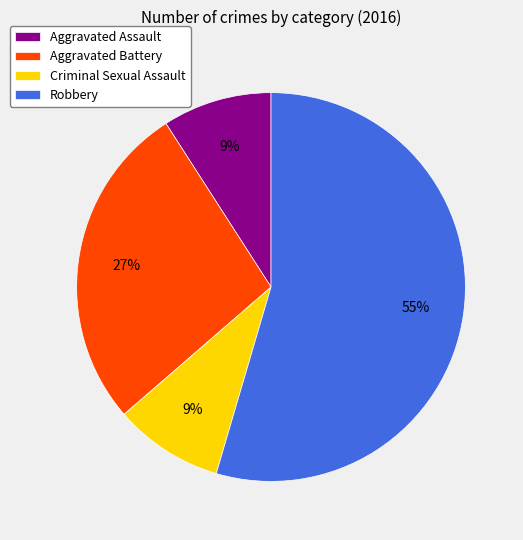

Which has a higher value, Aggravated Battery or Robbery?

Robbery